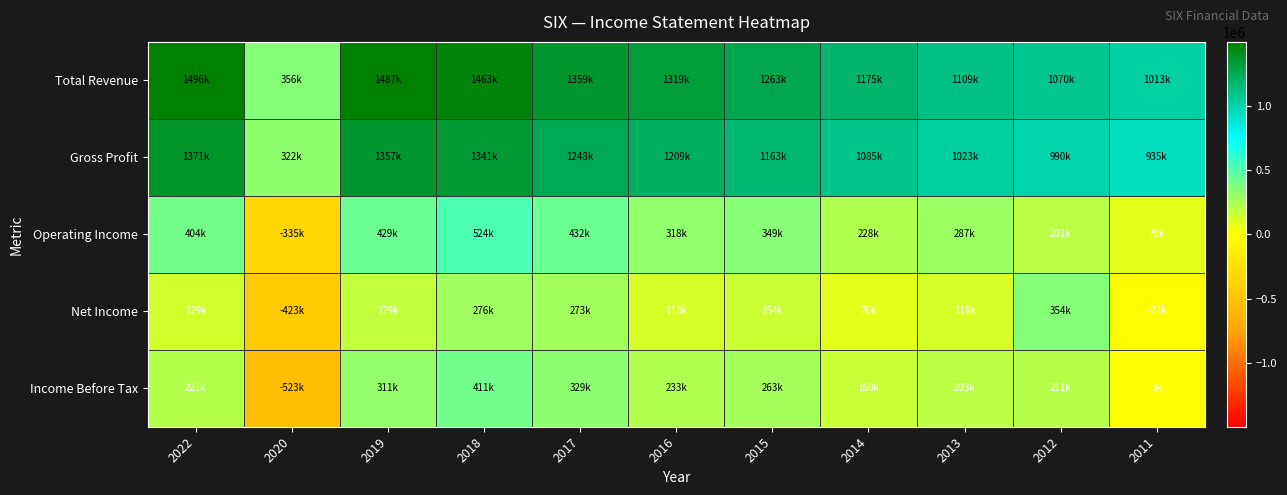

How many series are shown in this chart?

5